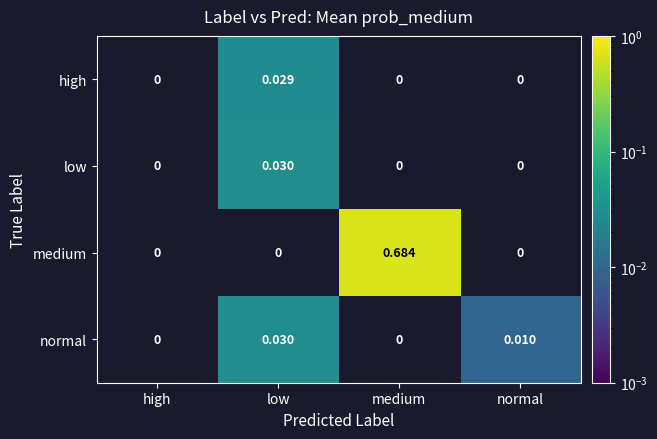

Which series has the largest range (max minus min)?

medium